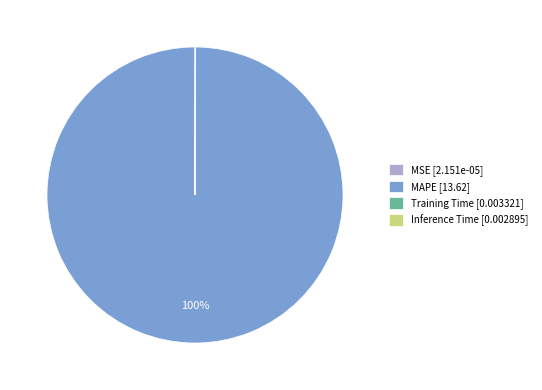

Which slice is the largest?

MAPE [13.62]